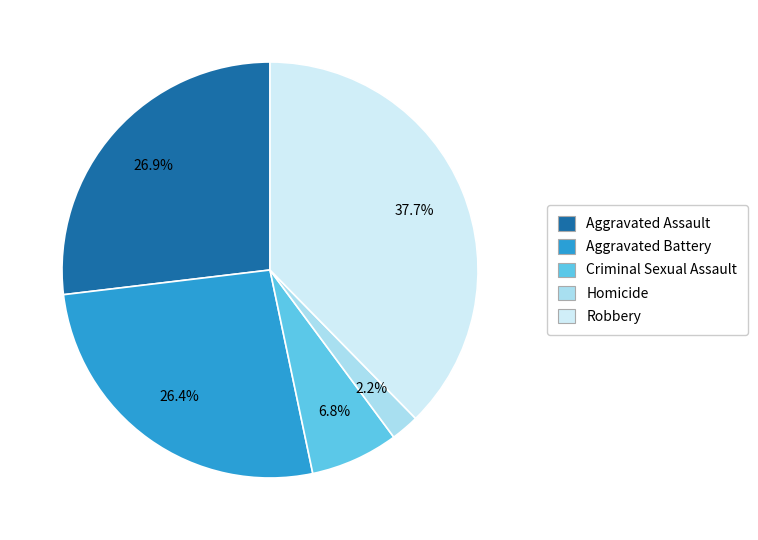

To the nearest percent, what is the difference between the largest and smallest slice percentages?

35%